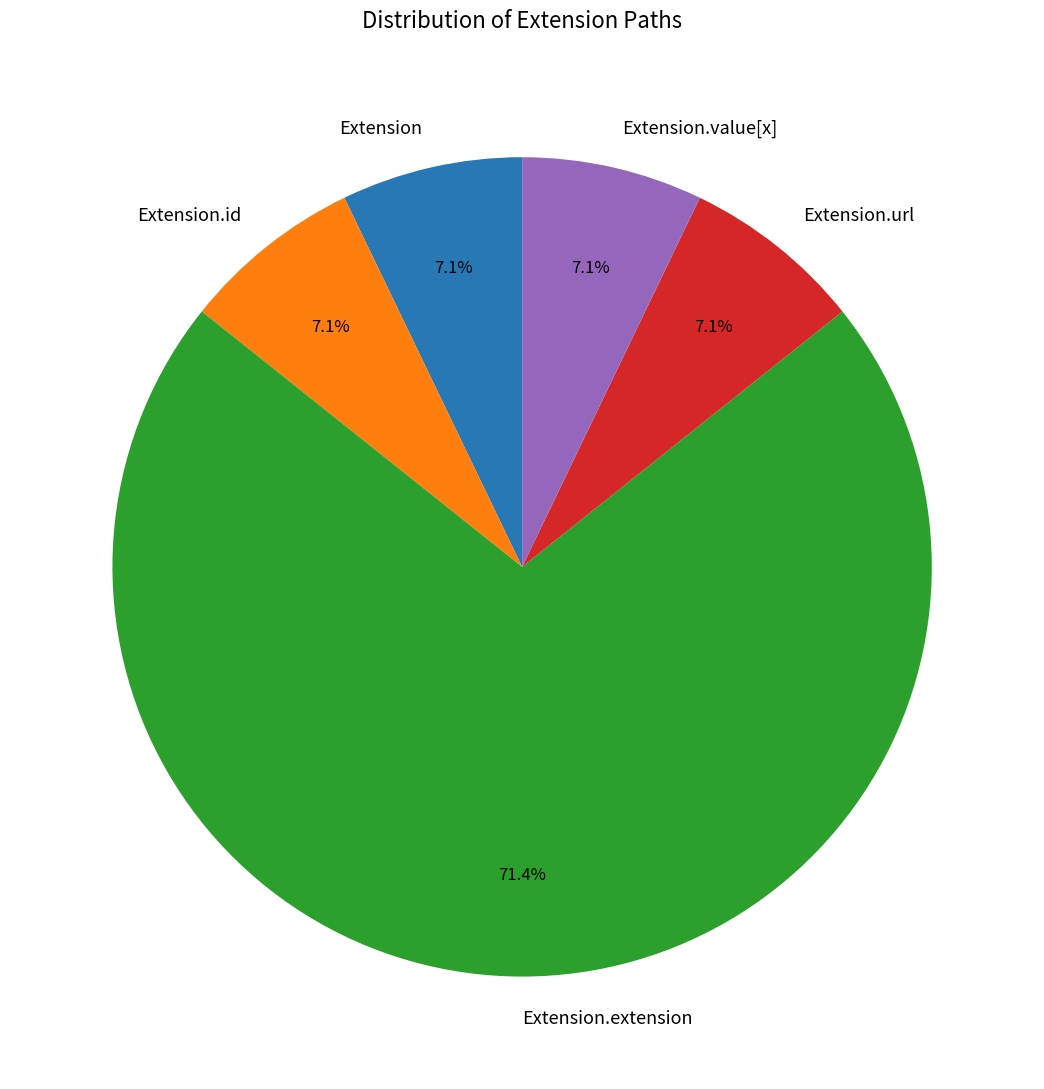

Count the number of slices in the pie.

5